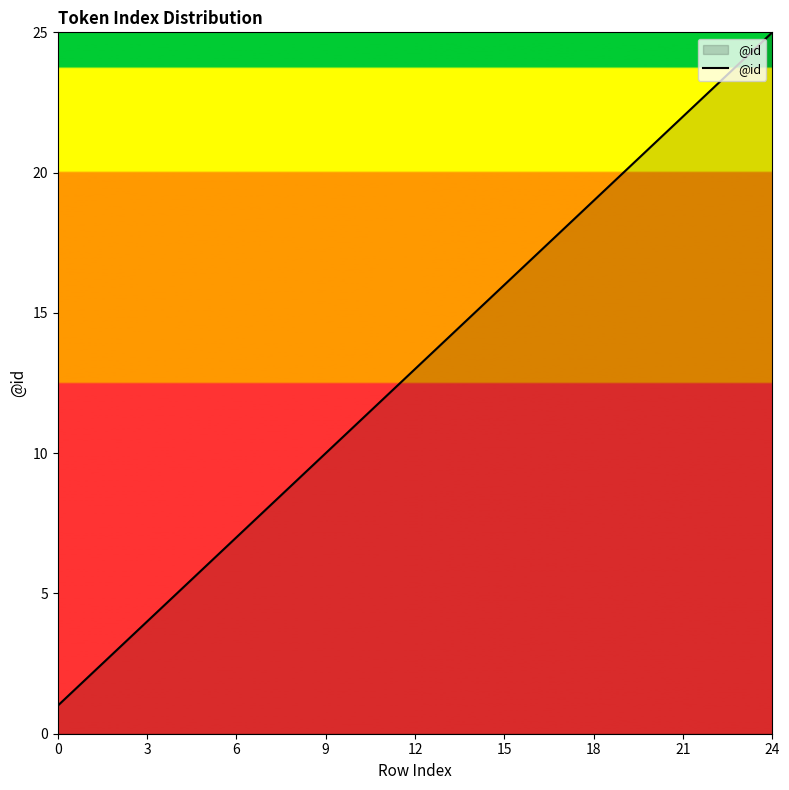

What is the maximum value shown in the chart?

25